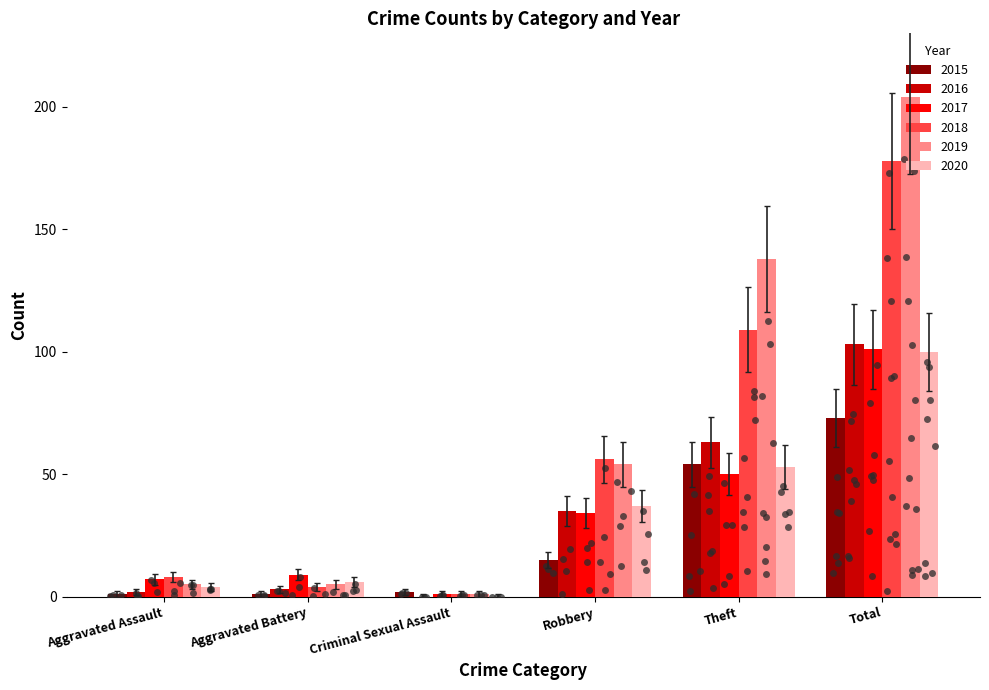

What are all the series names shown in the legend?

2015, 2016, 2017, 2018, 2019, 2020